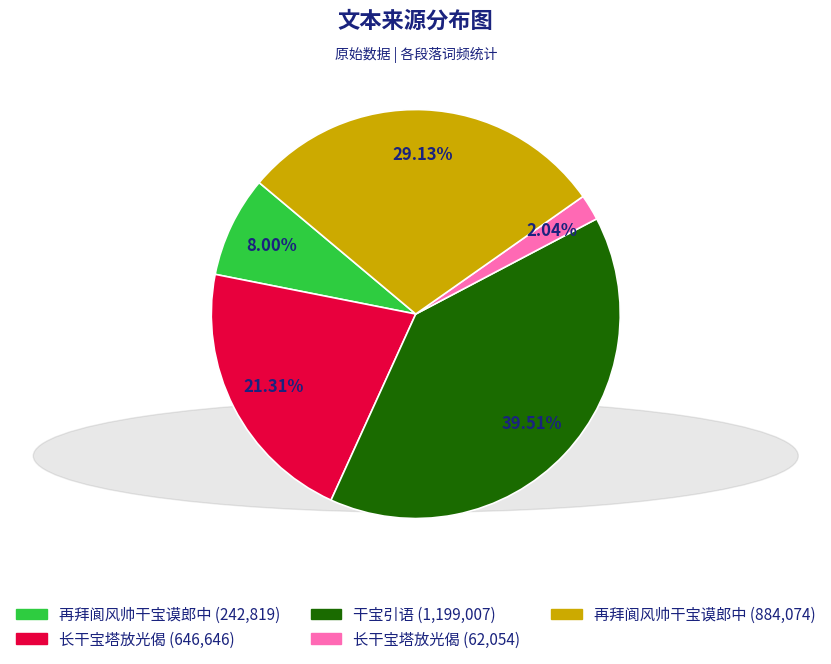

Is the sum of 长干宝塔放光偈 (62,054) and 干宝引语 (1,199,007) greater than half?

No